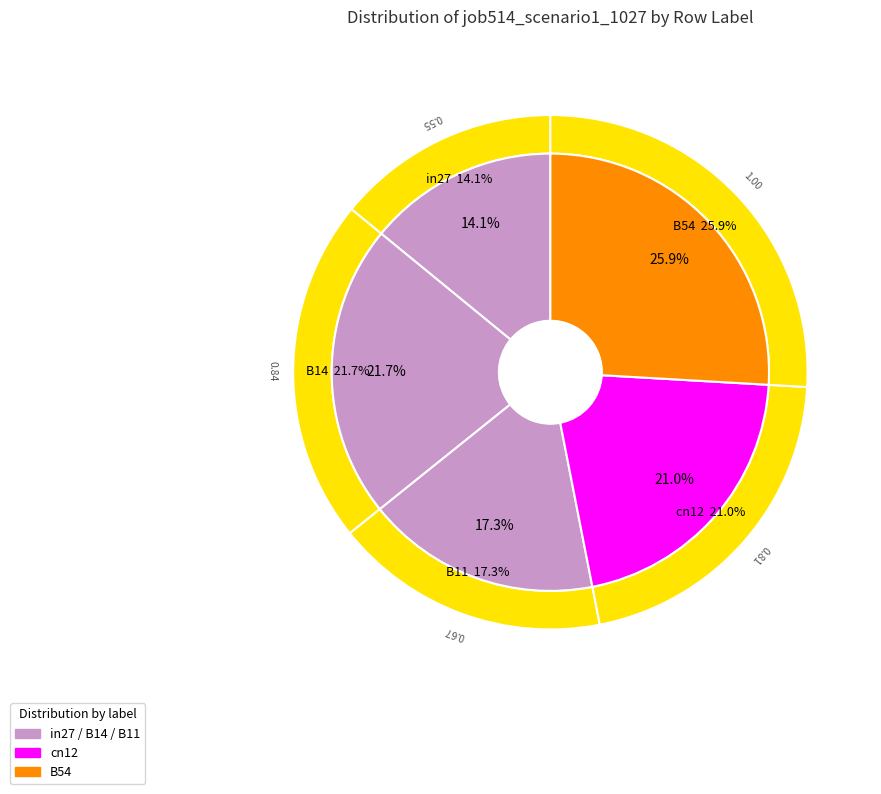

Count the number of slices in the pie.

5